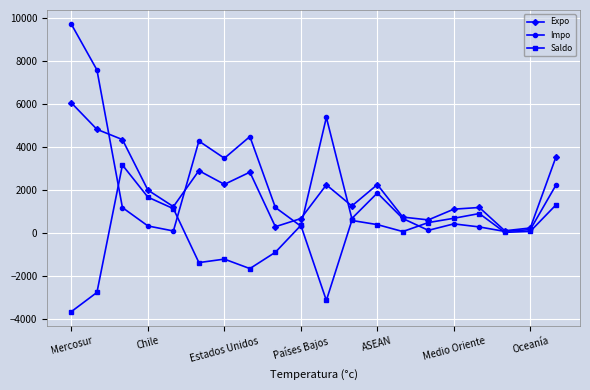

Does the chart display data point markers on the line(s)?

Yes